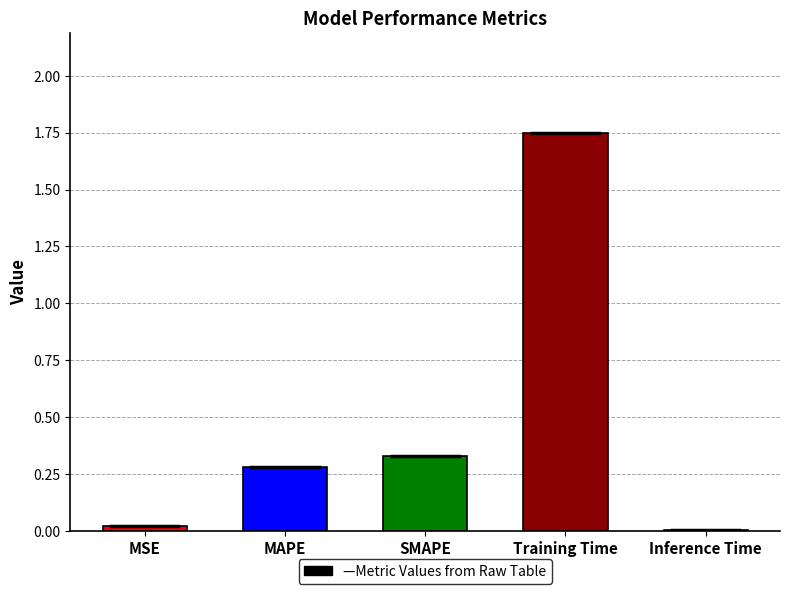

What is the sum of all values?

2.4